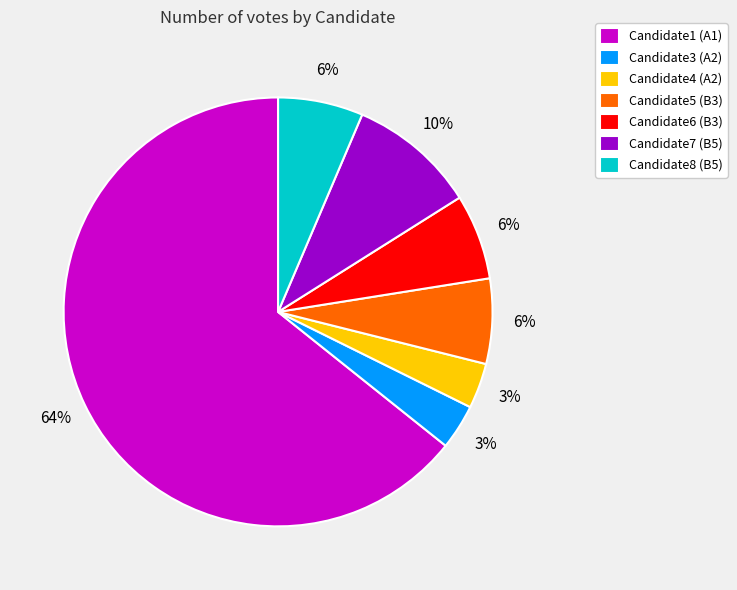

To the nearest percent, what is the combined percentage of Candidate7 (B5) and Candidate6 (B3)?

16%